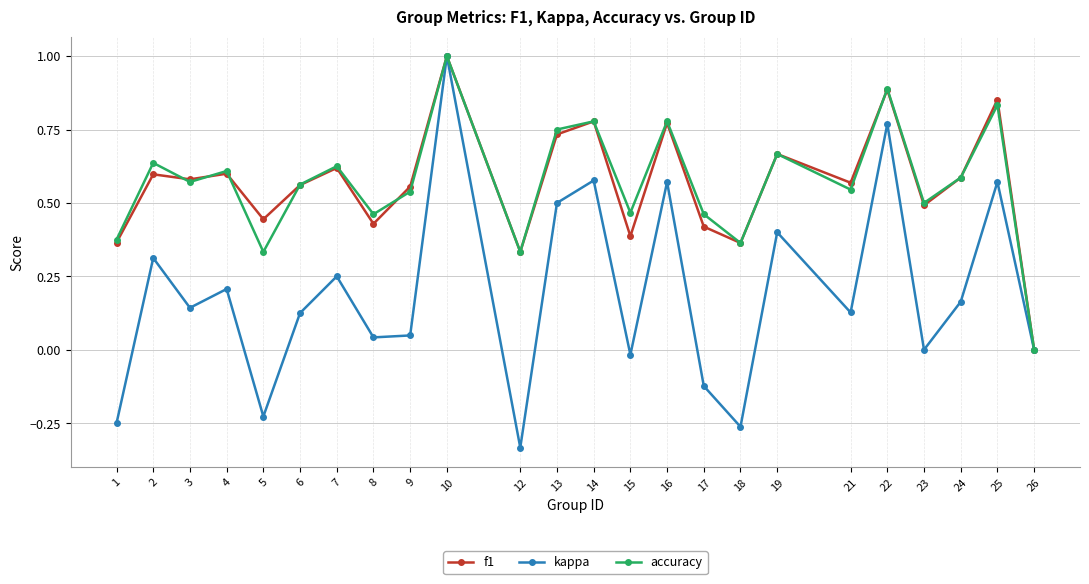

What is the total value across all series at 21?

1.2